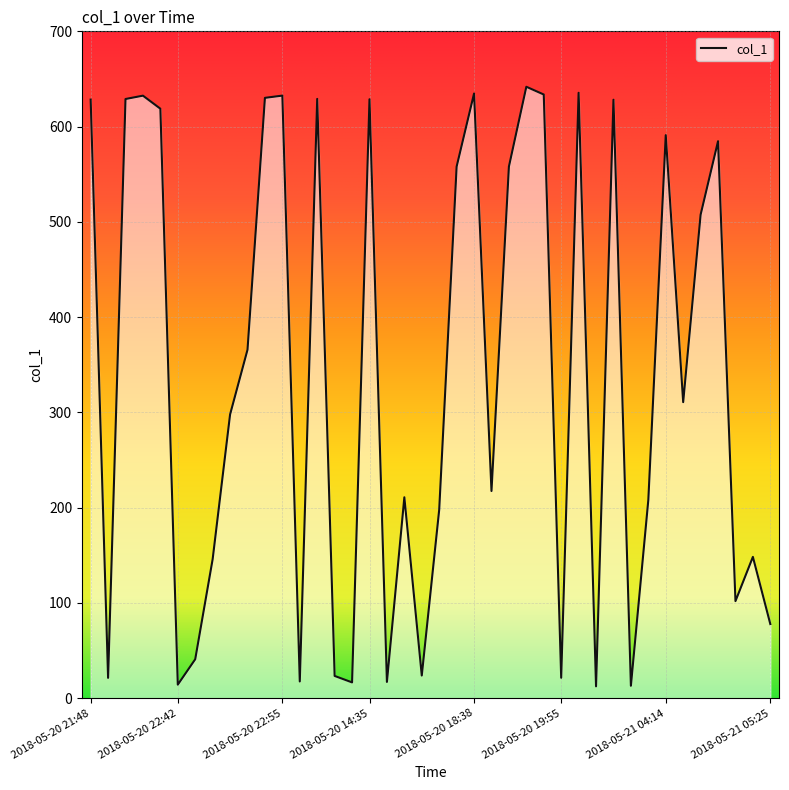

What is the difference between the maximum and minimum values?

629.3